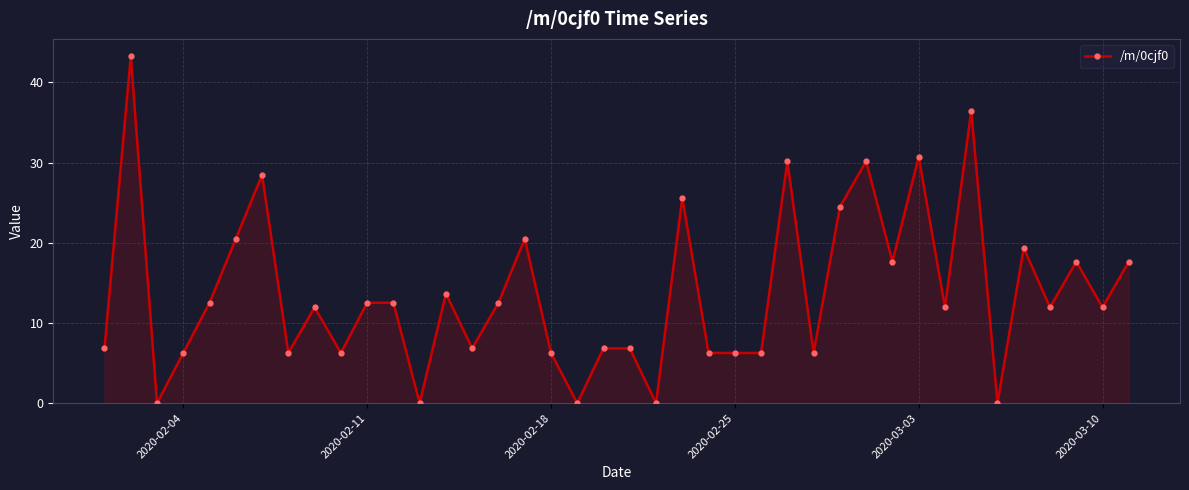

What is the maximum value shown in the chart?

43.3